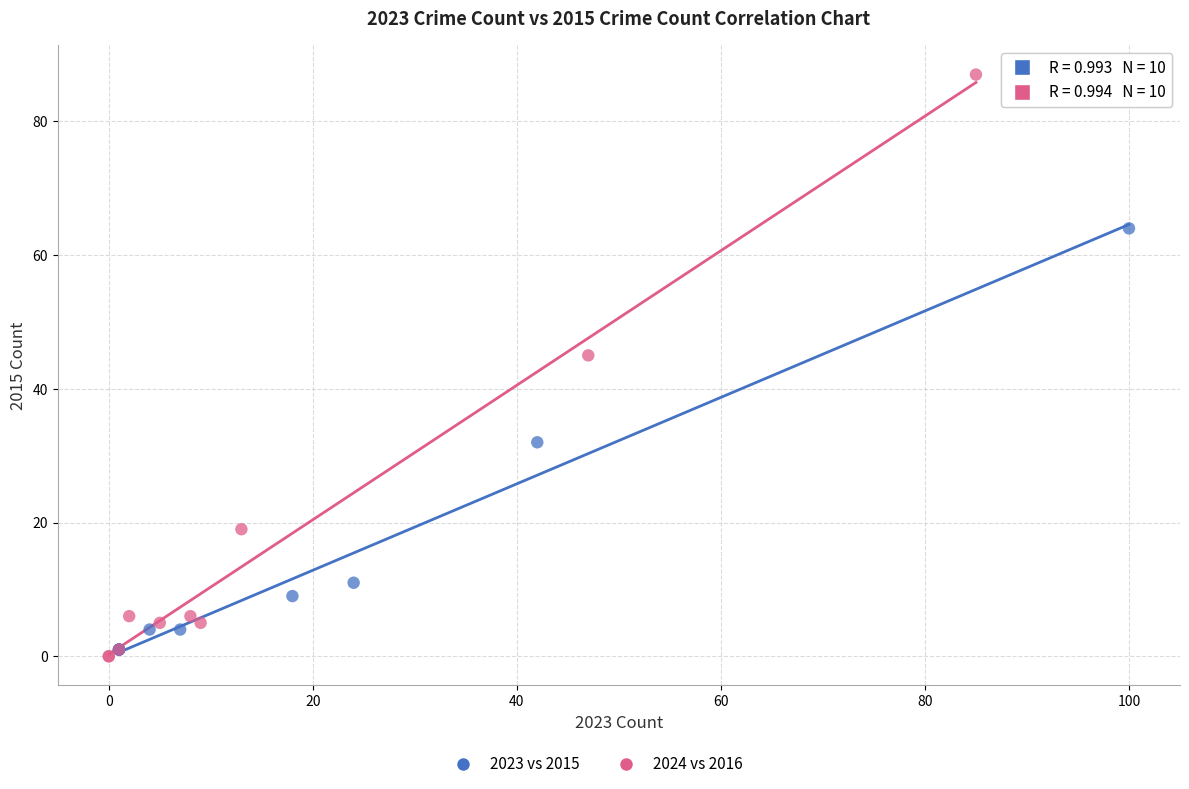

Which series contains the highest Y value?

2024 vs 2016